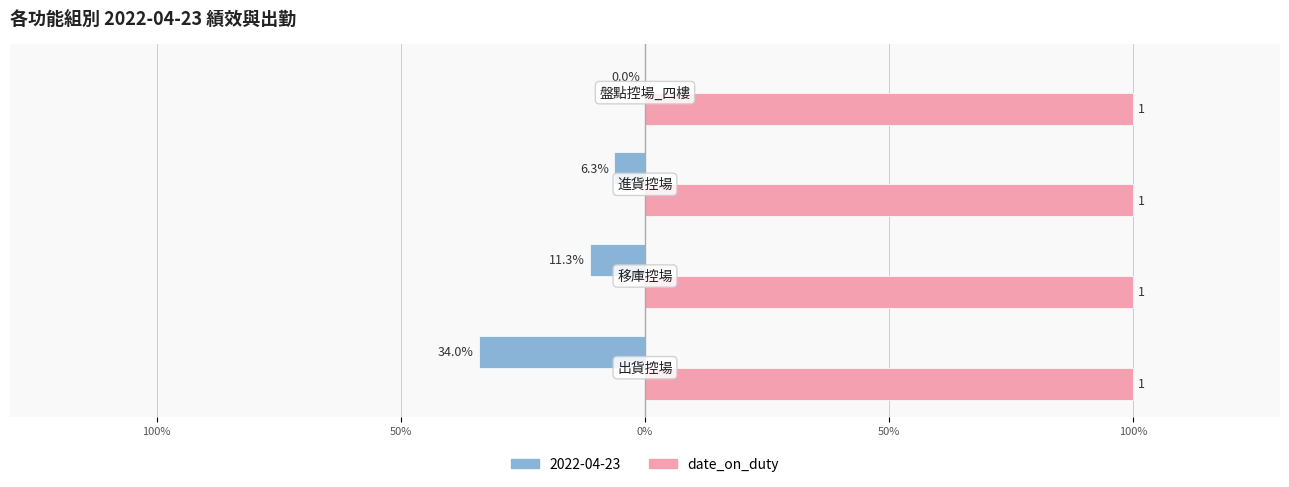

What are all the series names shown in the legend?

2022-04-23, date_on_duty